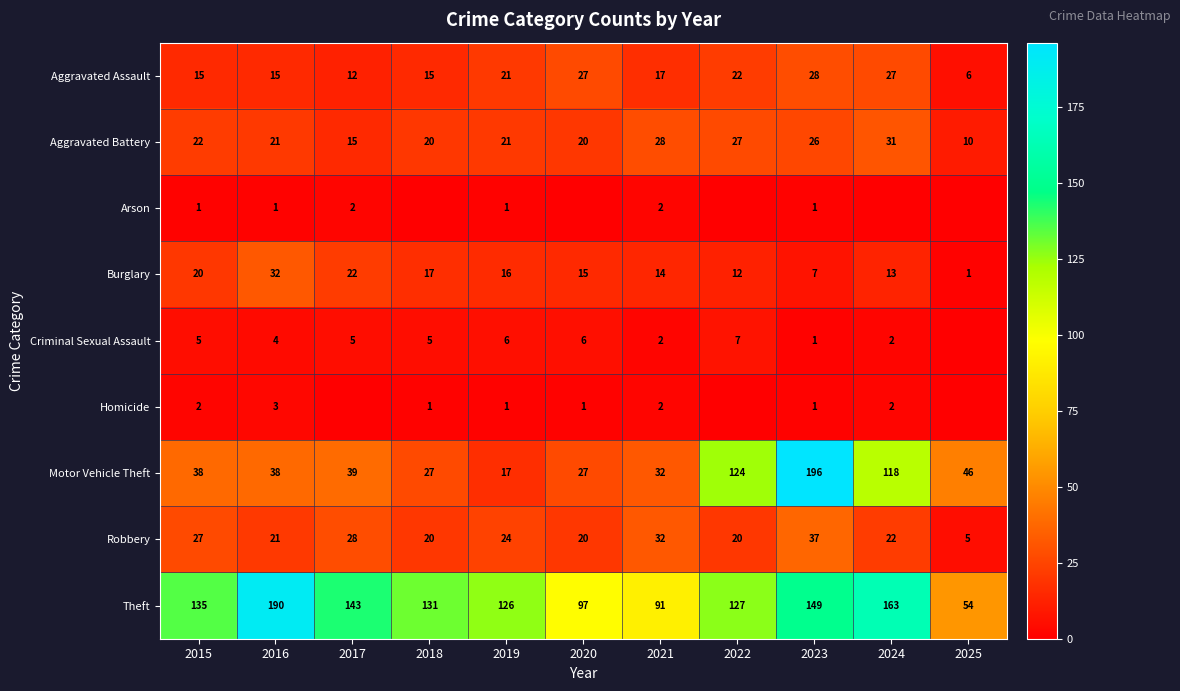

What is the sum of all Aggravated Battery values?

241